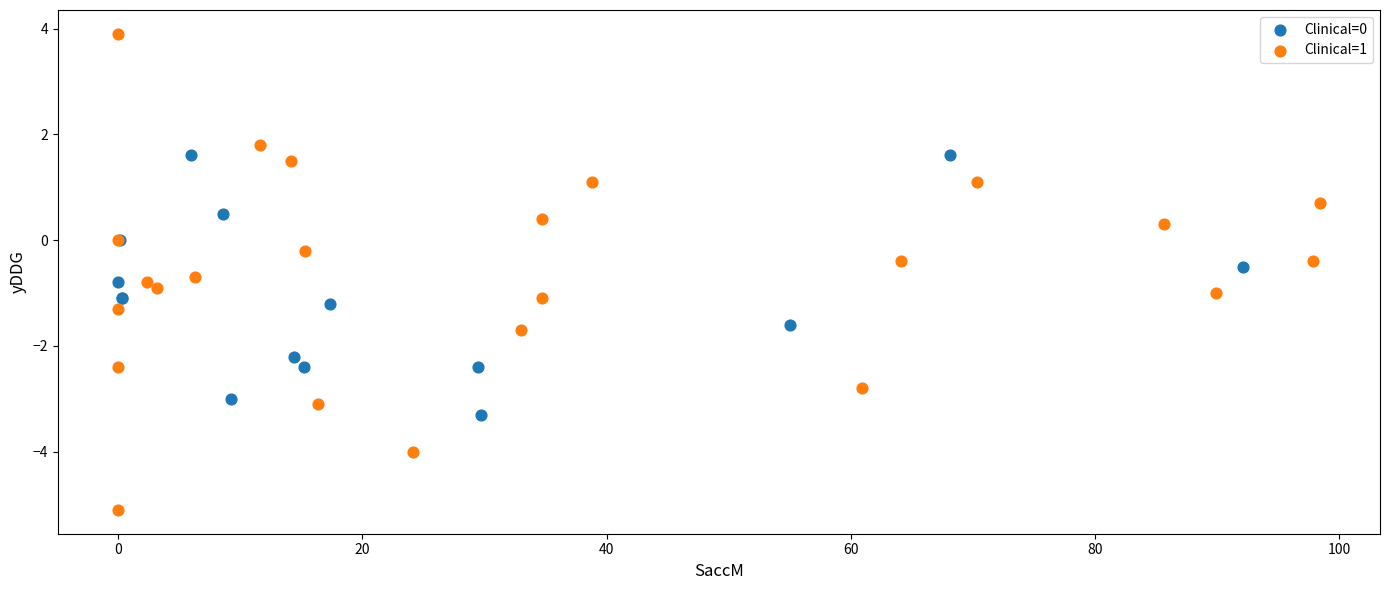

Which series has the widest spread of Y values?

Clinical=1